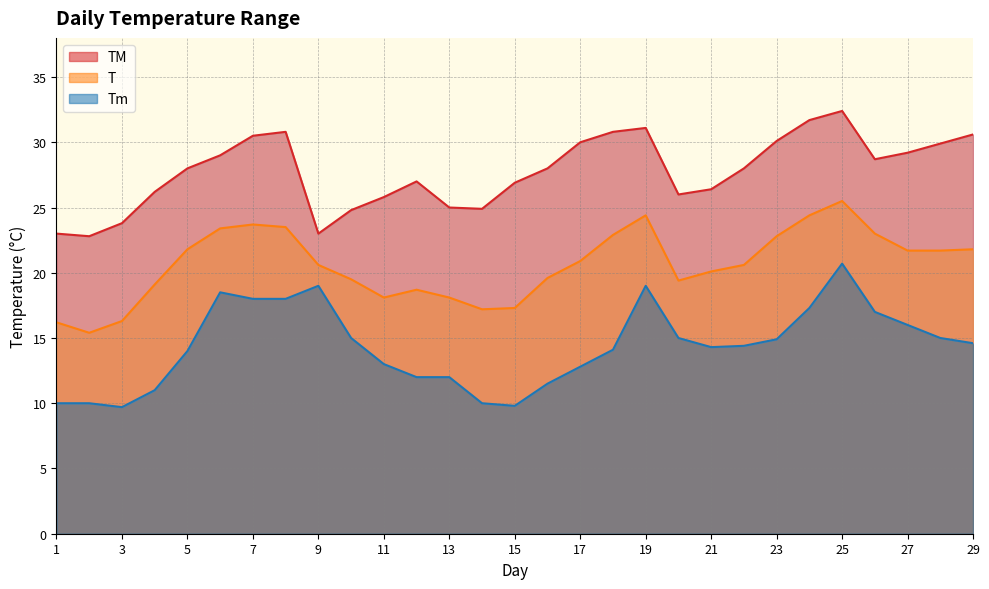

Where is the first local minimum for T?

2